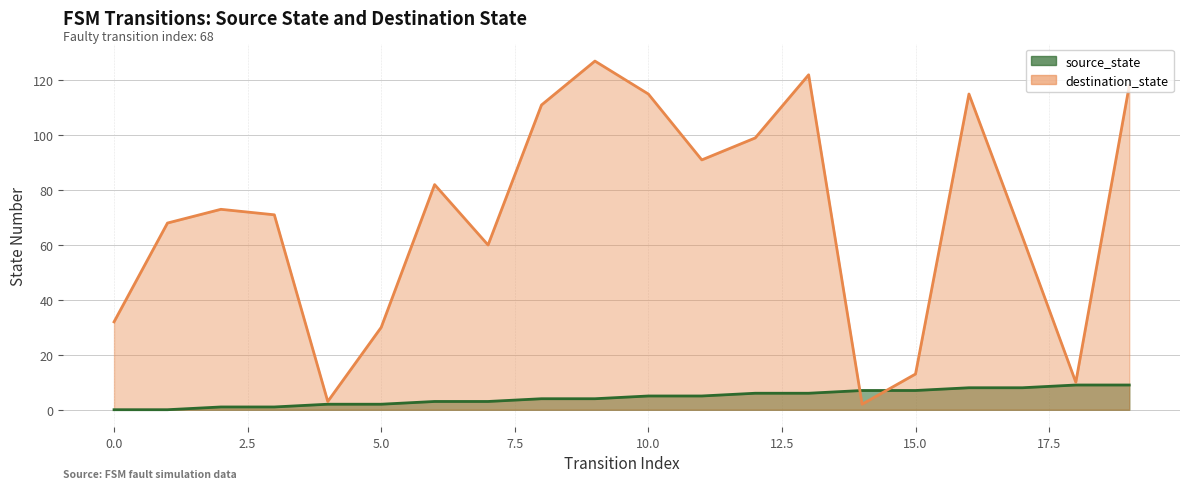

How many lines are shown in the chart?

2